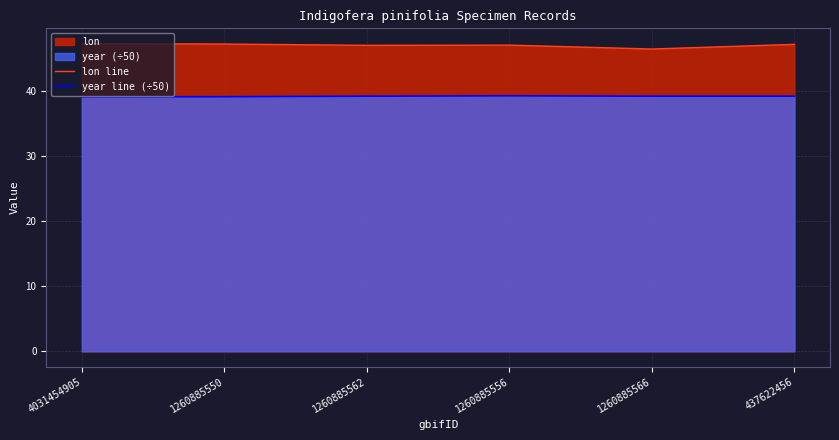

At which label is lon line closest to 46?

1260885566